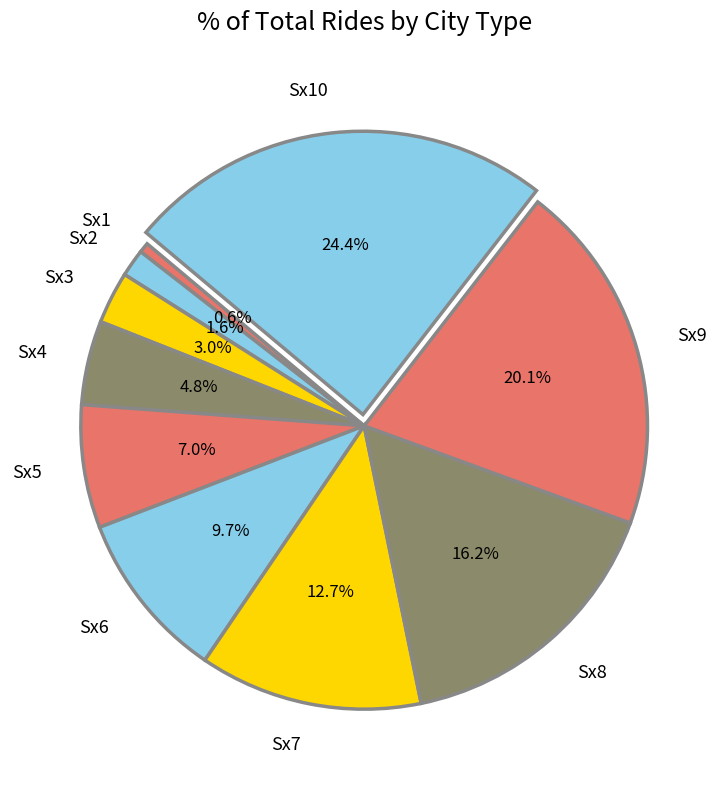

Rank the categories by value from lowest to highest.

Sx1, Sx2, Sx3, Sx4, Sx5, Sx6, Sx7, Sx8, Sx9, Sx10